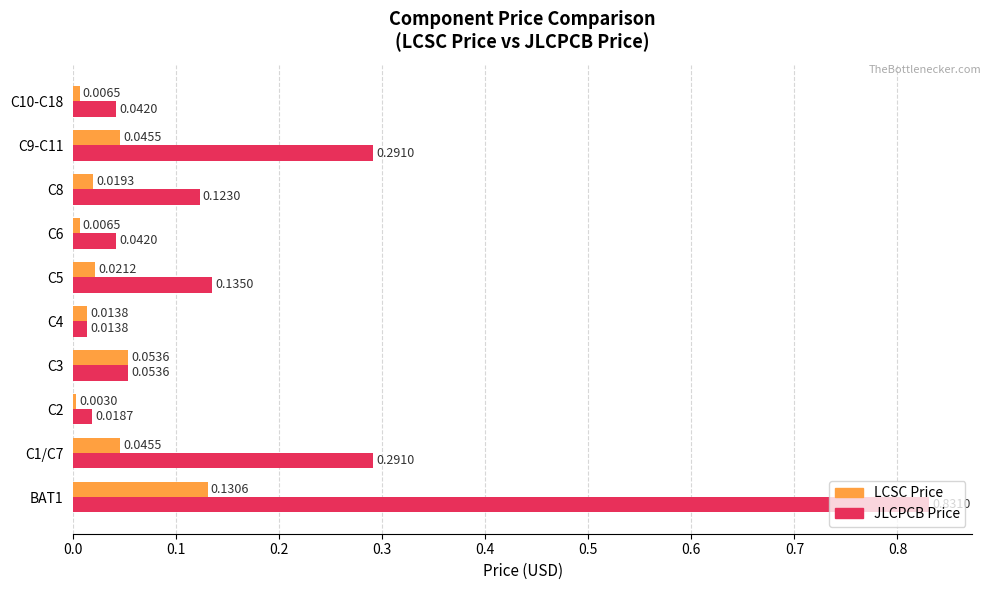

At which category is the sum across all series the highest?

BAT1